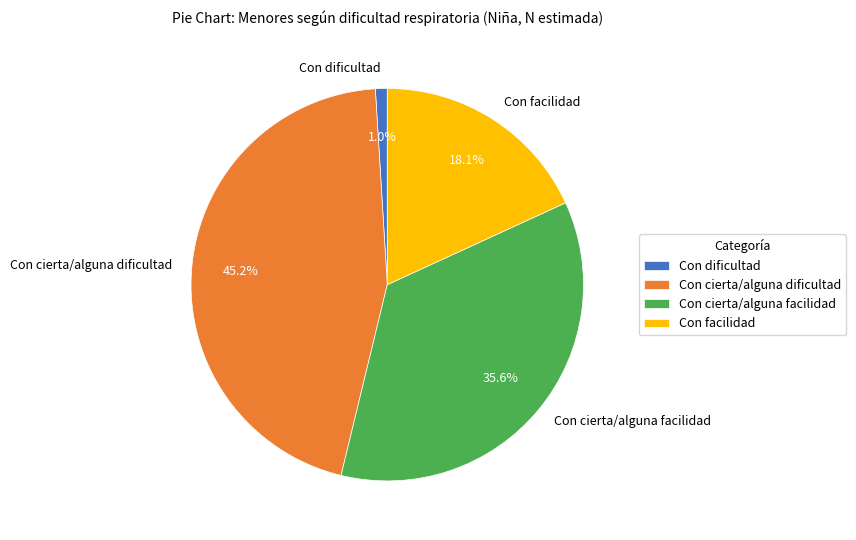

Is there a majority slice in this chart?

No